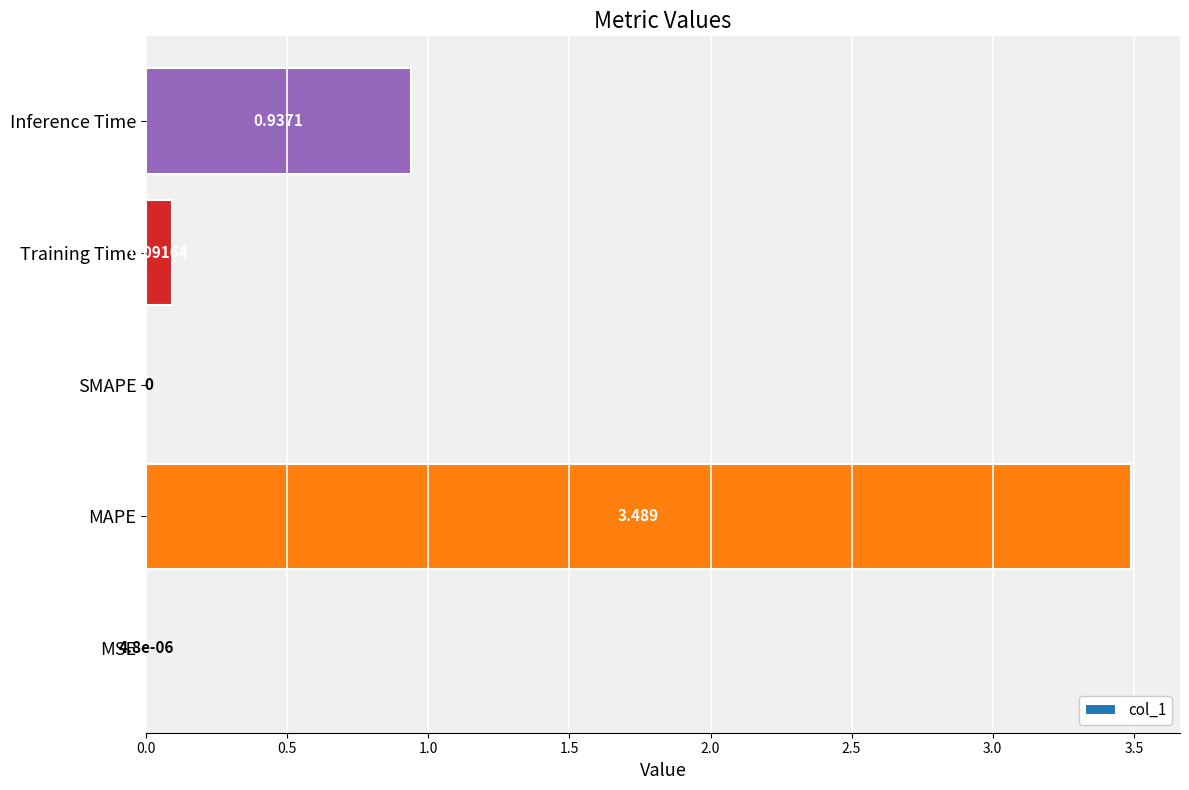

What is the greatest value displayed?

3.5